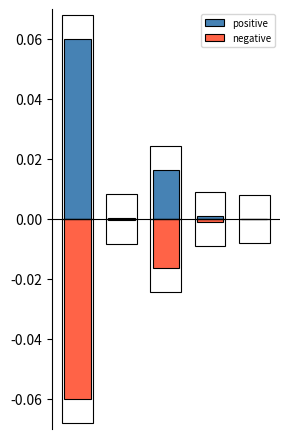

How many bars are there in each group?

2